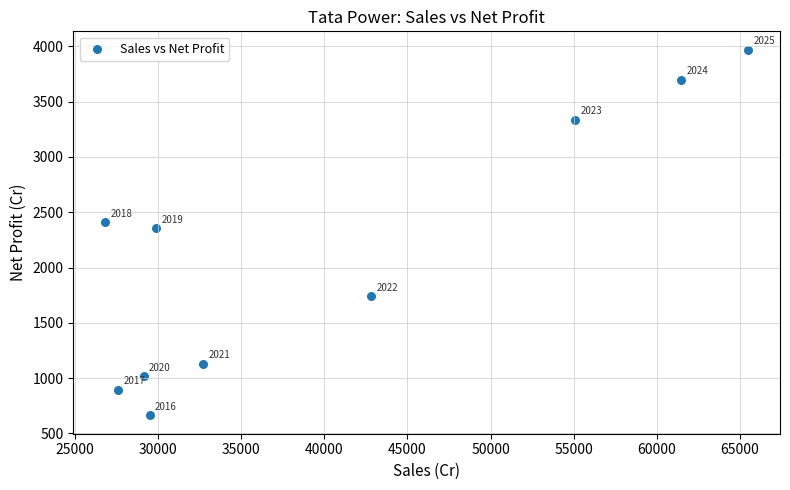

What Y value in the scatter plot is closest to 2316?

2356.2